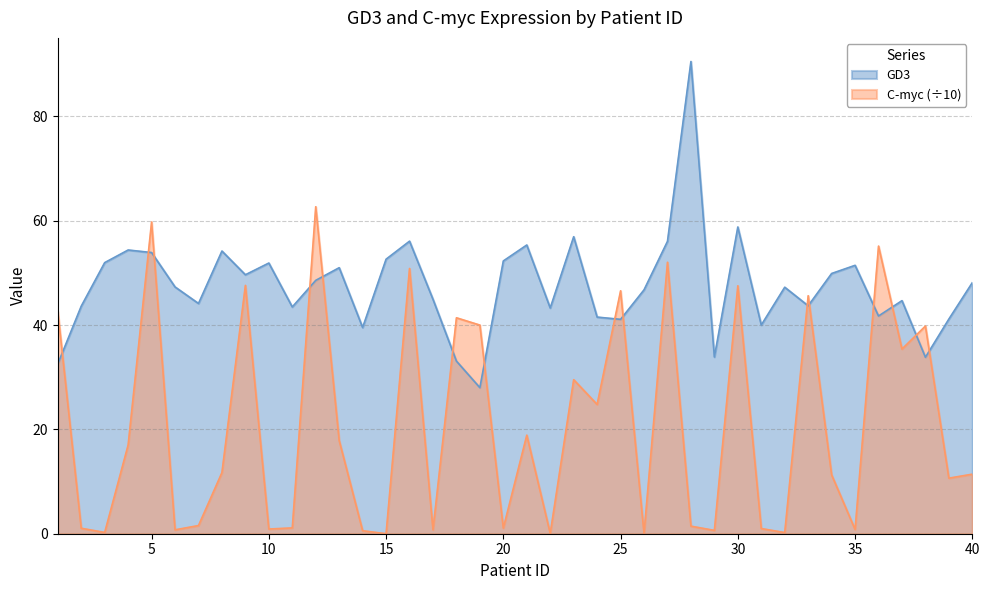

Reading right to left, list all the values displayed in this chart.

GD3: 48.1	41.1	33.8	44.7	41.7	51.4	49.9	43.7	47.2	40.0	58.8	33.9	90.5	56.0	46.7	41.1	41.5	56.9	43.3	55.3	52.3	28.0	33.1	44.9	56.1	52.6	39.5	51.0	48.6	43.5	51.9	49.6	54.2	44.1	47.3	53.9	54.4	52.0	43.6	32.5
C-myc: 11.4	10.6	39.8	35.4	55.1	0.8	11.3	45.6	0.2	1.0	47.5	0.6	1.5	52.0	0.1	46.6	24.8	29.5	0.1	18.9	1.1	40.0	41.4	0.8	50.8	0.0	0.6	17.9	62.7	1.1	0.9	47.6	11.7	1.6	0.7	59.7	17.0	0.2	1.1	42.6